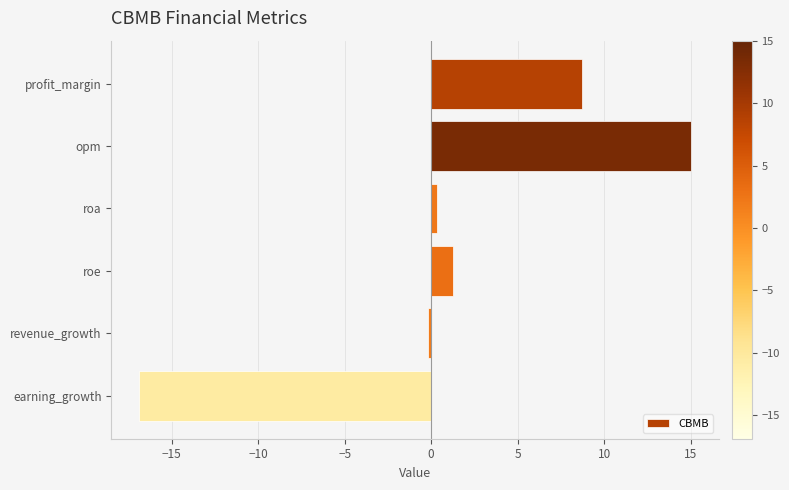

What is the sum of all values?

8.2